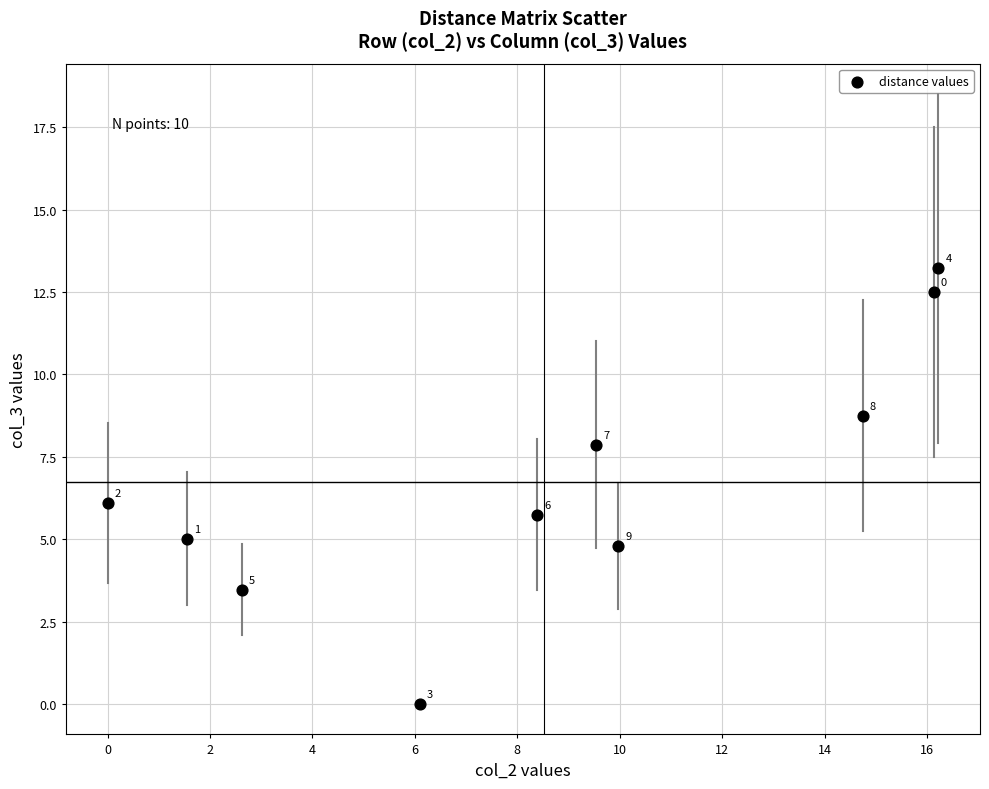

What Y value in the scatter plot is closest to 6?

6.1